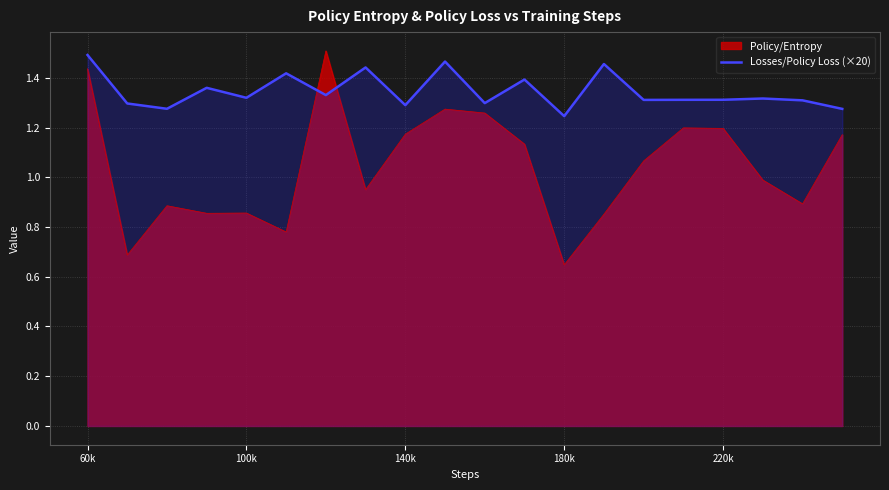

Which series has the largest range (max minus min)?

Policy/Entropy